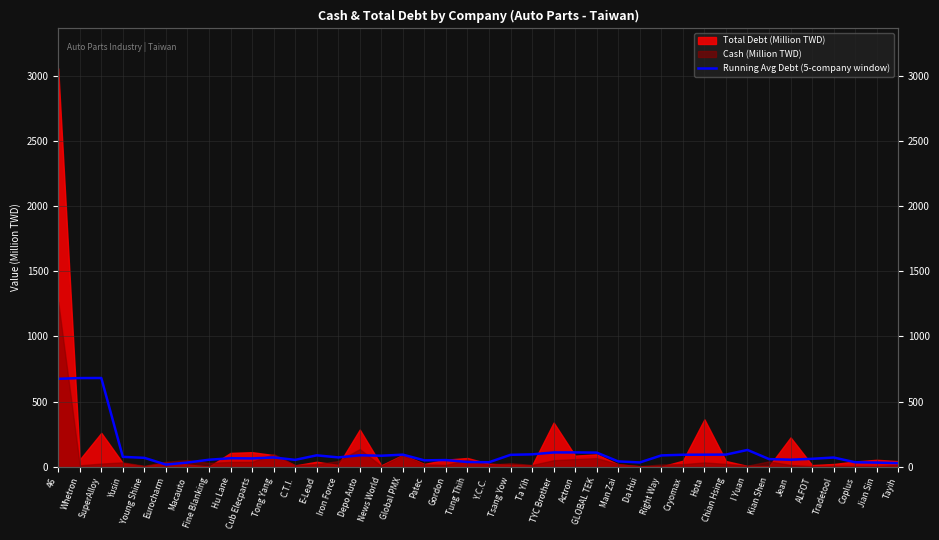

Which category has the lowest value across all series?

Eurocharm